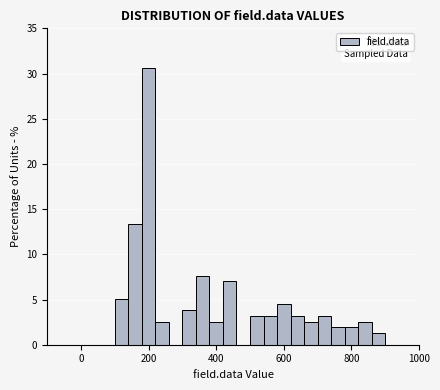

Around what value on the x-axis is the tallest bar? Give the approximate position of its centre, as read against the axis.

200